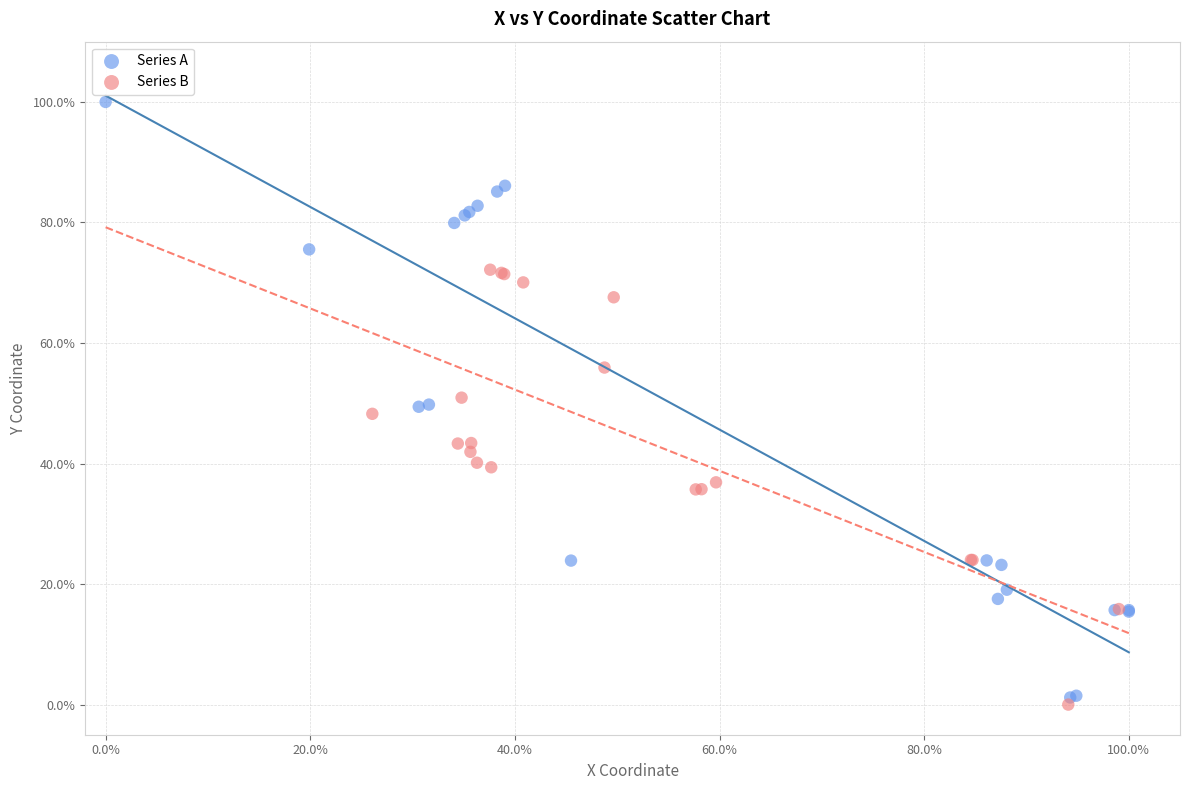

Which series has the widest spread of Y values?

Series A